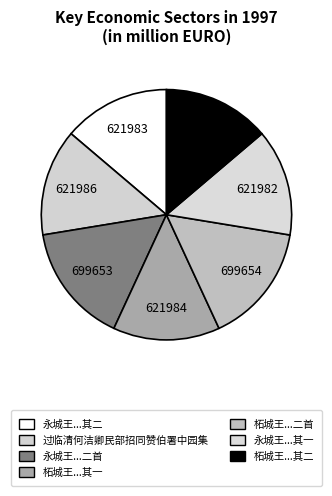

How many segments does this pie chart have?

7